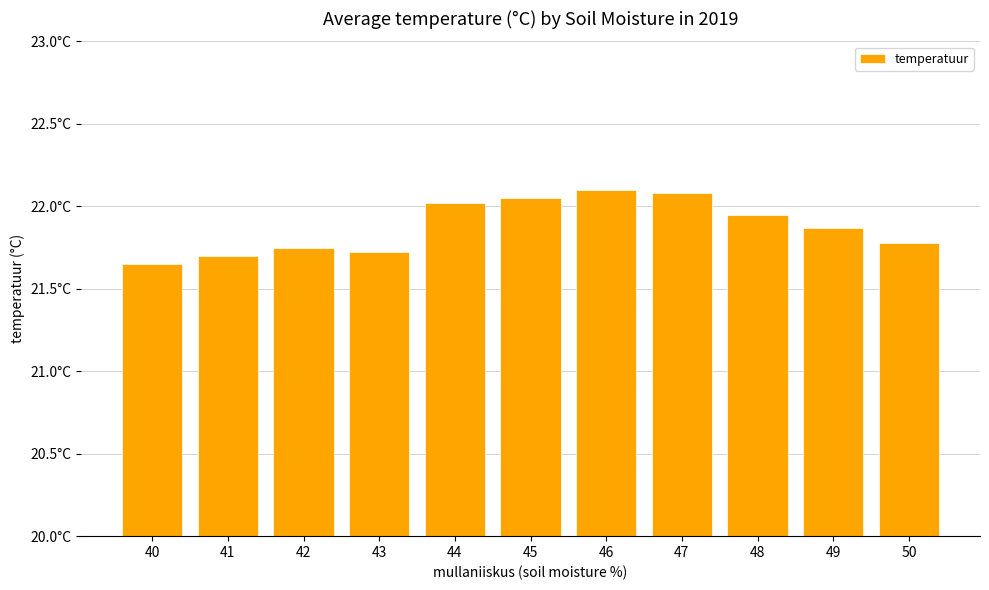

Are the bars horizontal?

No